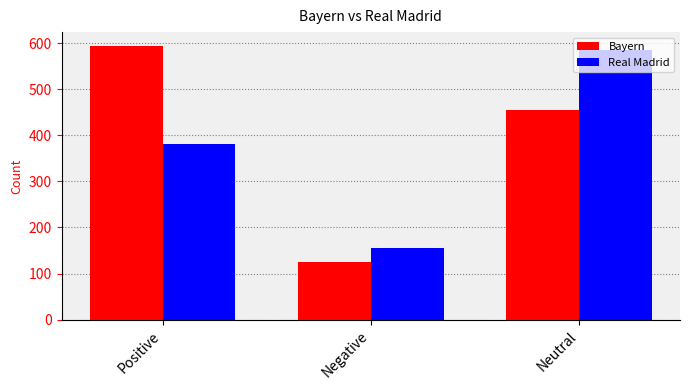

Reading left to right, transcribe all the data shown in this chart.

Bayern: Positive=594	Negative=125	Neutral=454
Real Madrid: Positive=380	Negative=156	Neutral=584